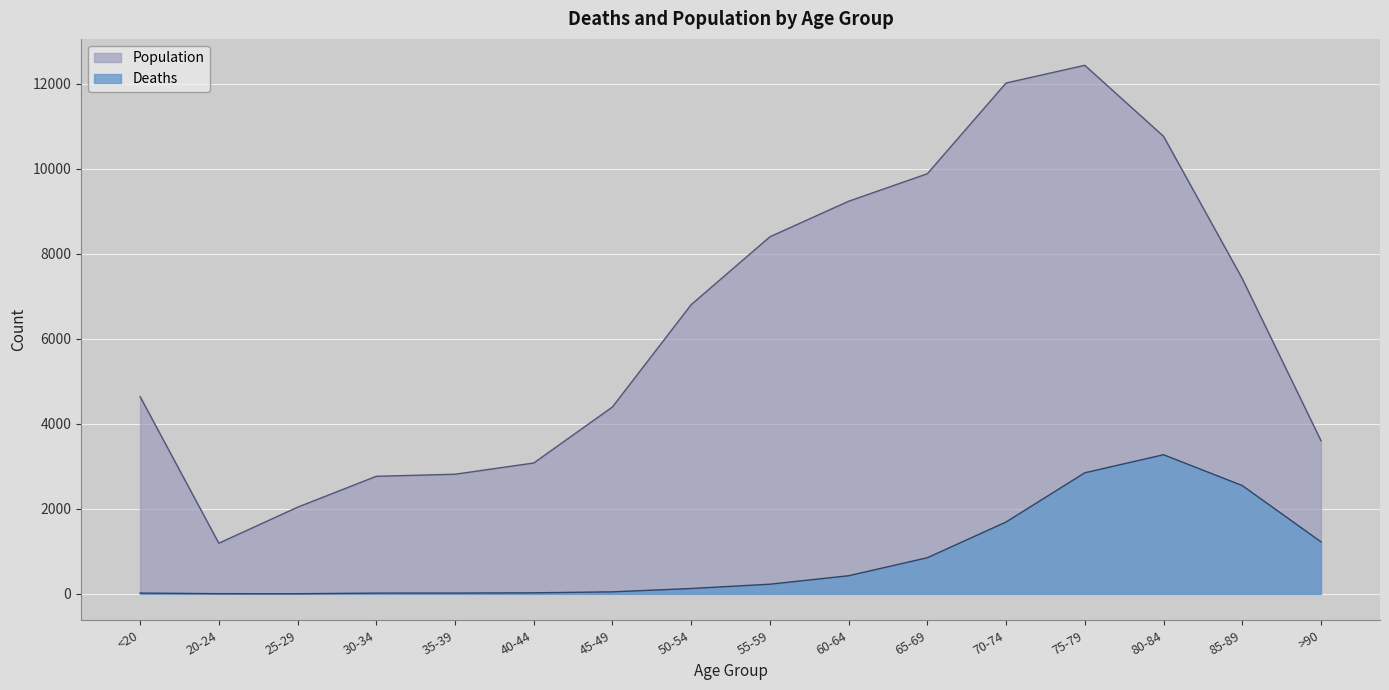

At 55-59, list the series in order from largest to smallest.

Population, Deaths